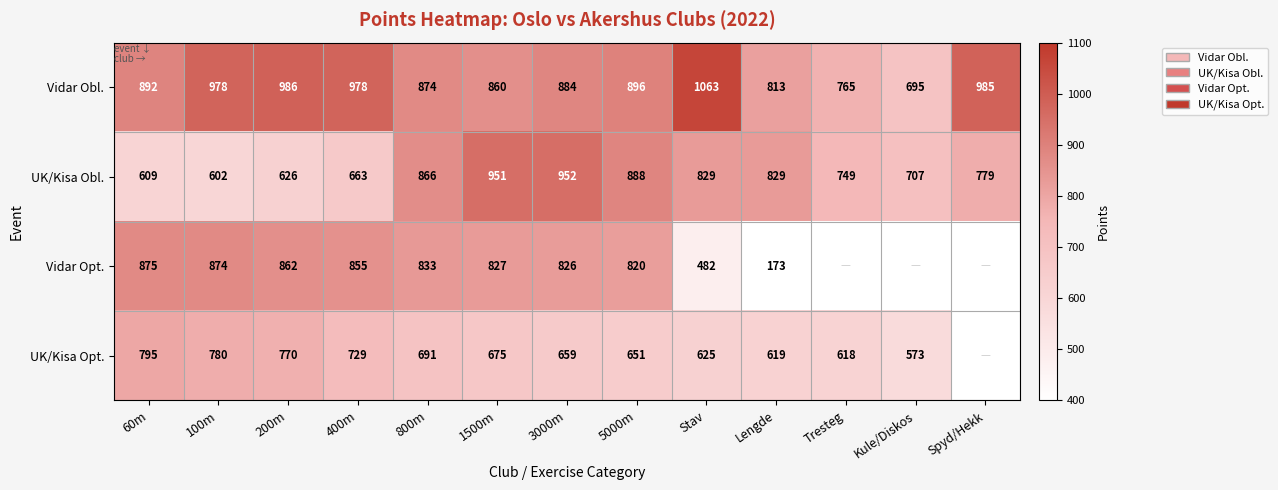

Which category has the lowest value in the UK/Kisa Obl. series?

100m